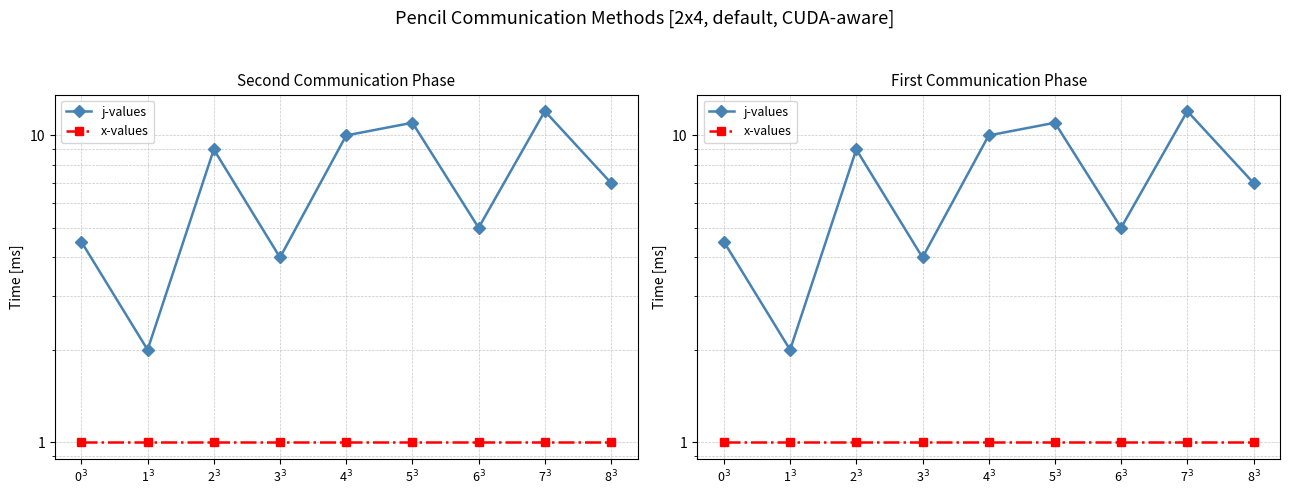

What are all the series names shown in the legend?

j-values, x-values